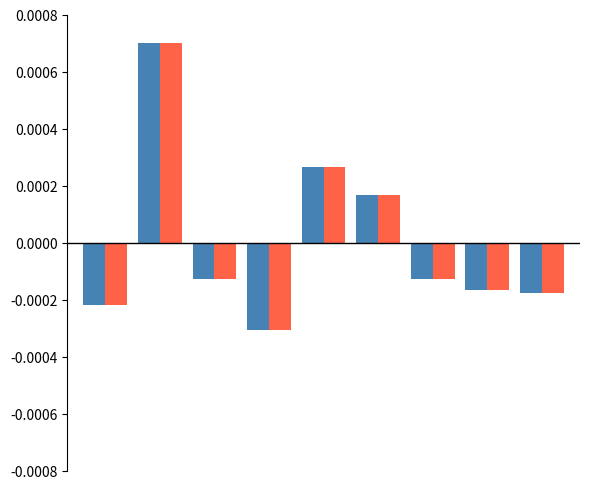

How many distinct data groups are displayed?

2